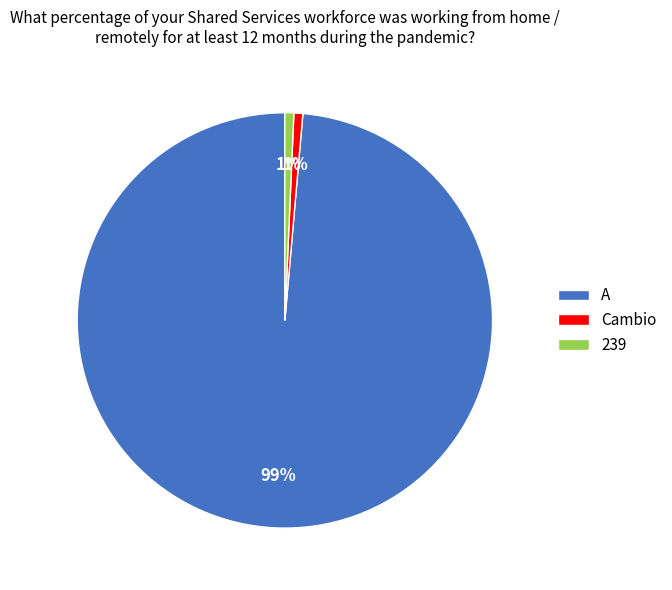

True or false: Cambio accounts for 11% of the total.

False